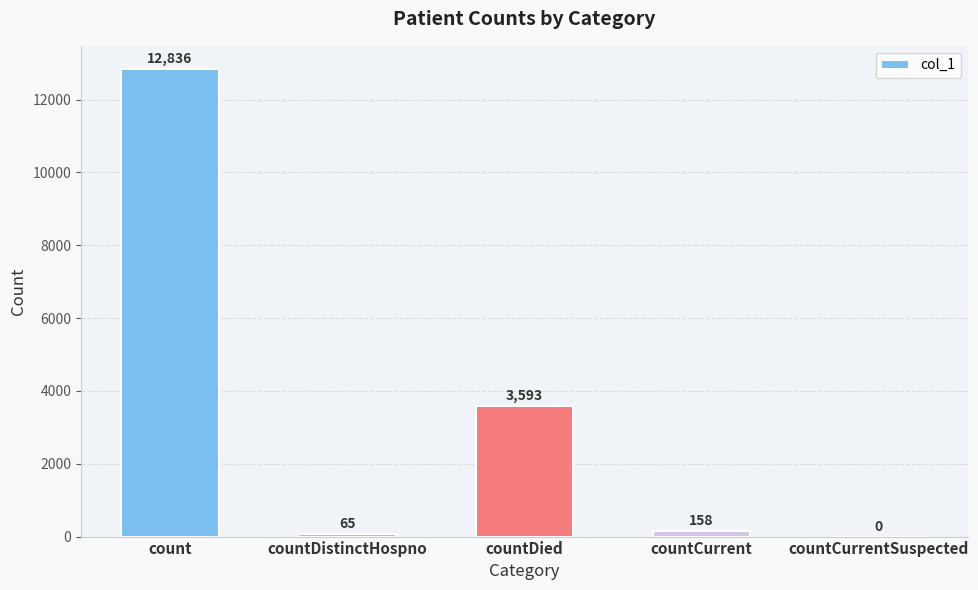

Which category has the highest value across all series?

count